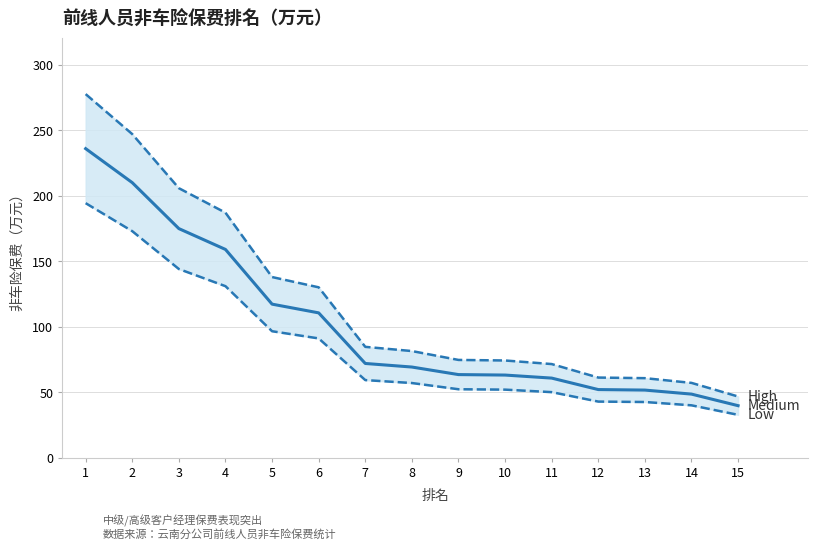

What is the difference between the highest and lowest values at 5?

41.4